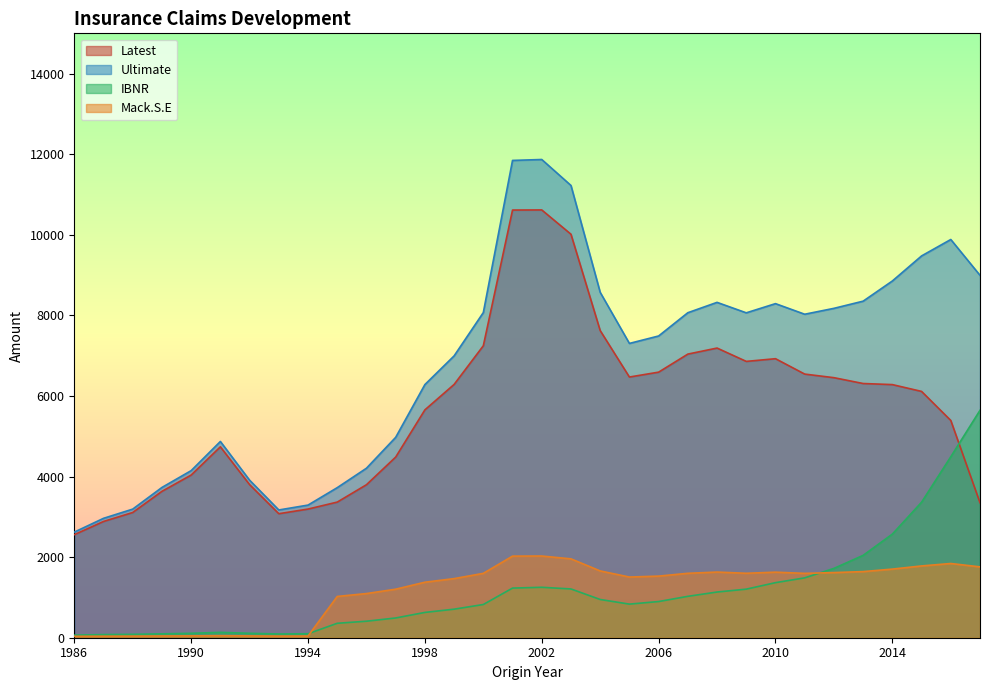

Which series has the largest range (max minus min)?

Ultimate